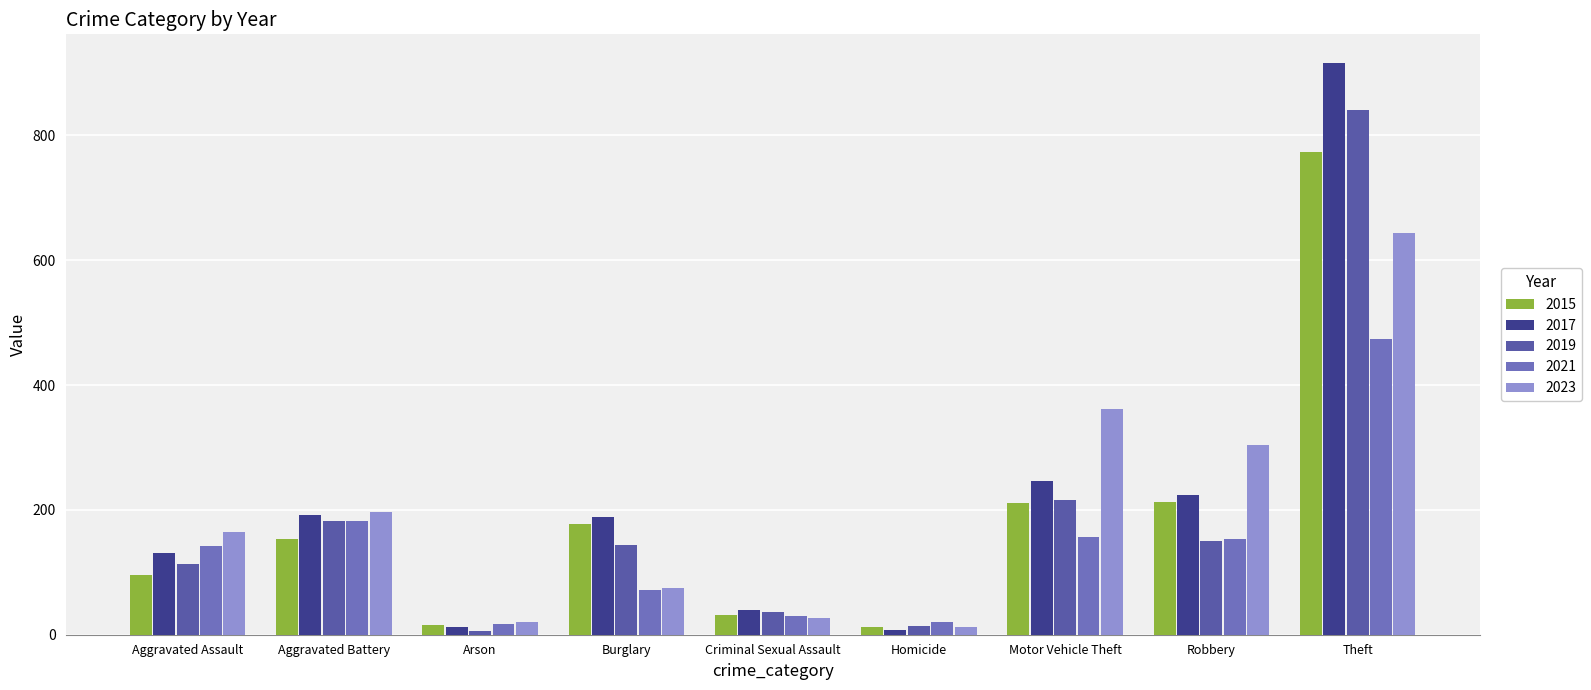

How many bars are there in each group?

5